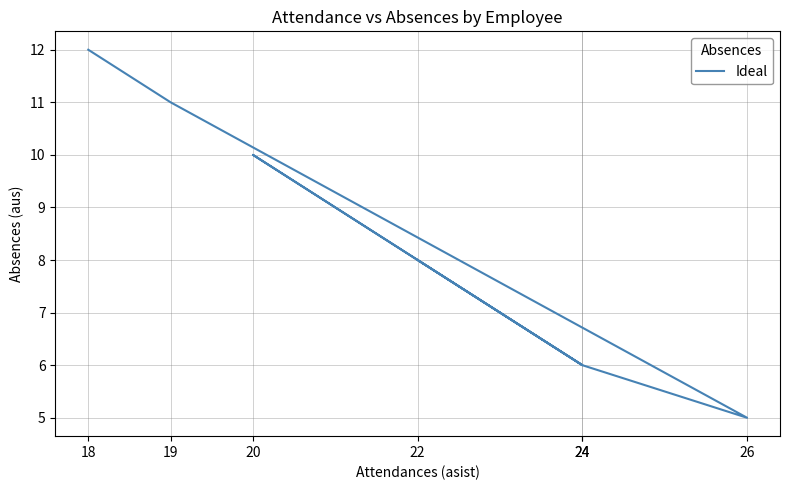

List the labels in order of value, largest first.

18, 19, 20, 22, 24, 24, 26